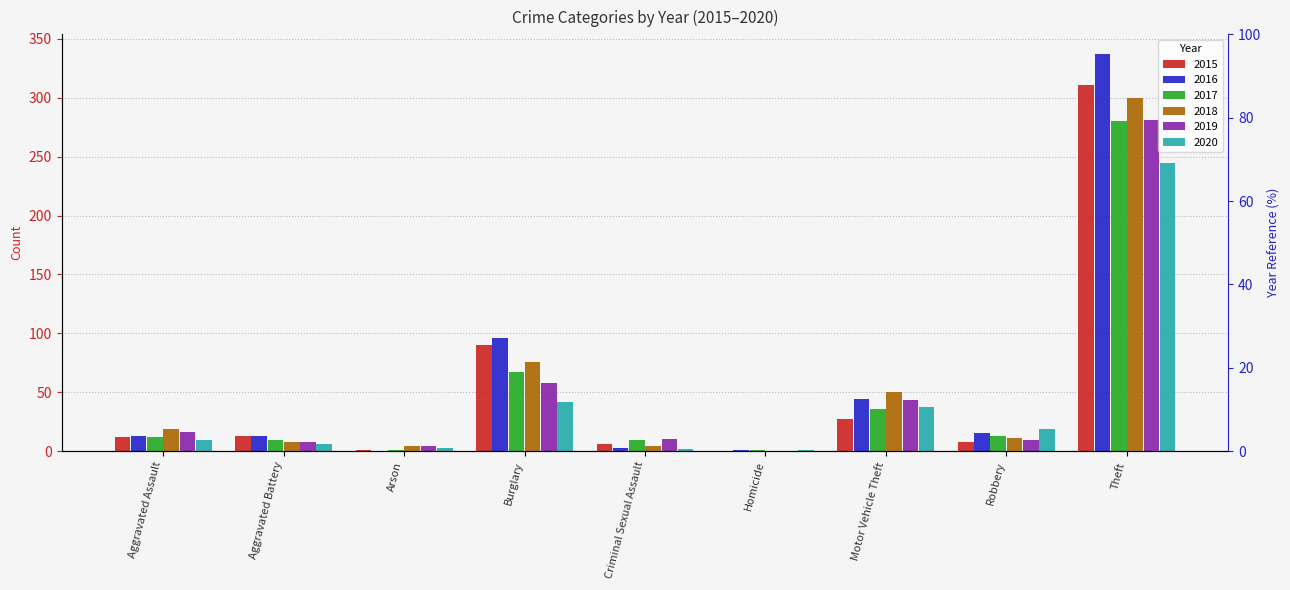

Reading right to left, transcribe all the data shown in this chart.

2015: 311	8	27	0	6	90	1	13	12
2016: 337	15	44	1	3	96	0	13	13
2017: 280	13	36	1	9	67	1	9	12
2018: 300	11	50	0	4	76	4	8	19
2019: 281	9	43	0	10	58	4	8	16
2020: 245	19	37	1	2	42	3	6	9